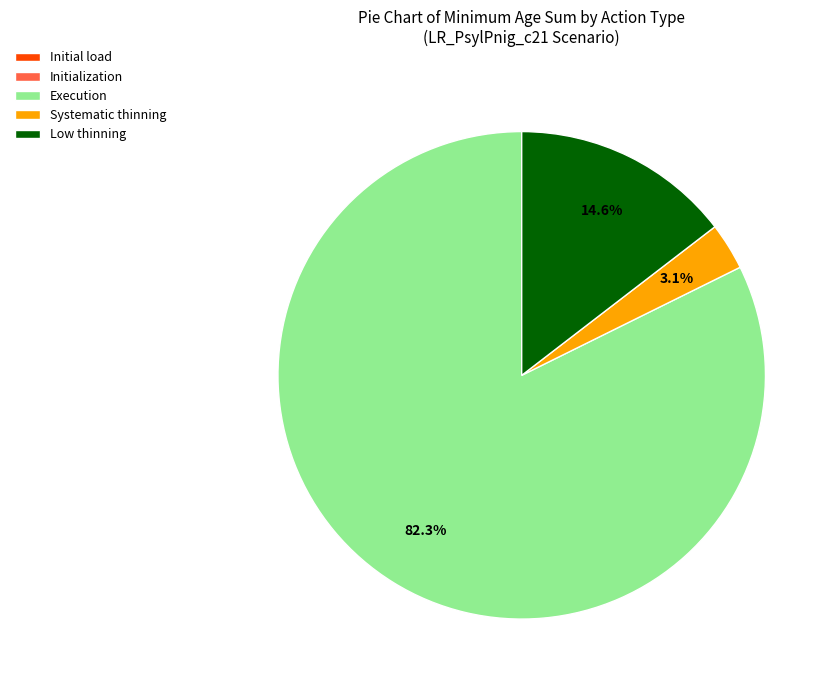

Which slice is the largest?

Execution